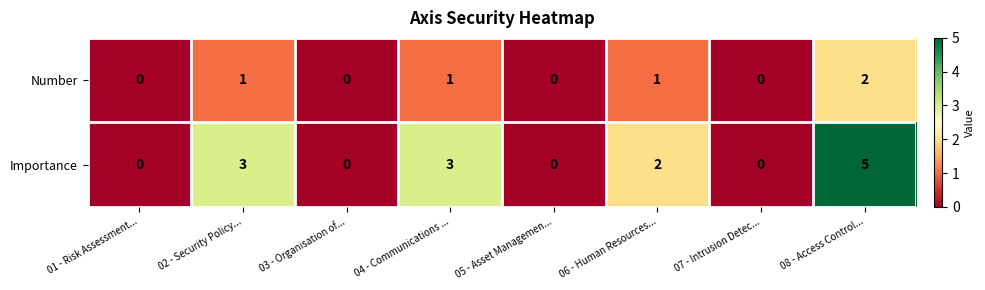

How many positive values does the Number series have?

4